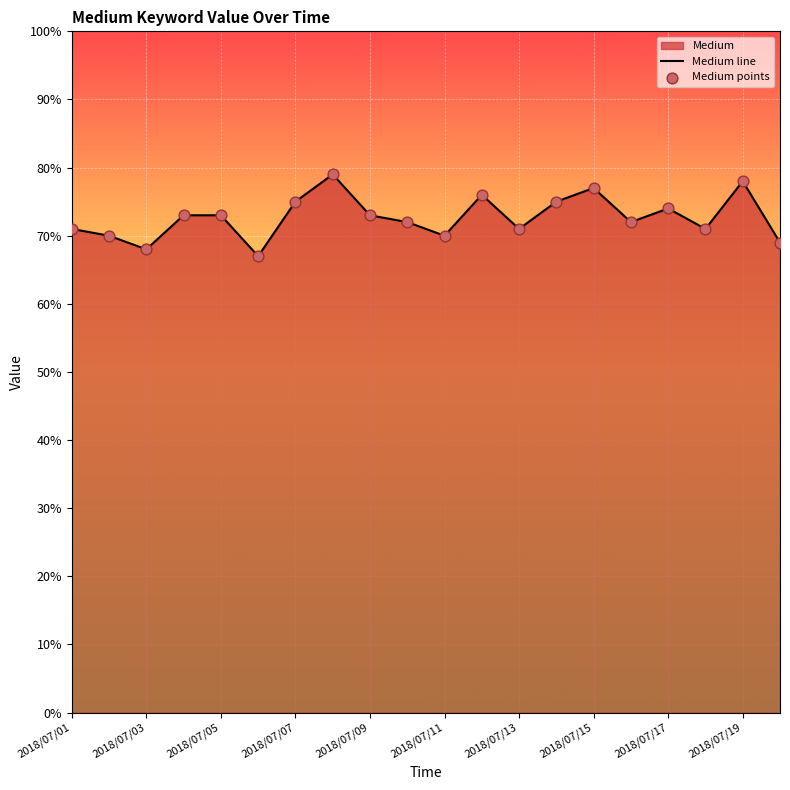

The value at 2018/07/19 is 78. True or false?

True